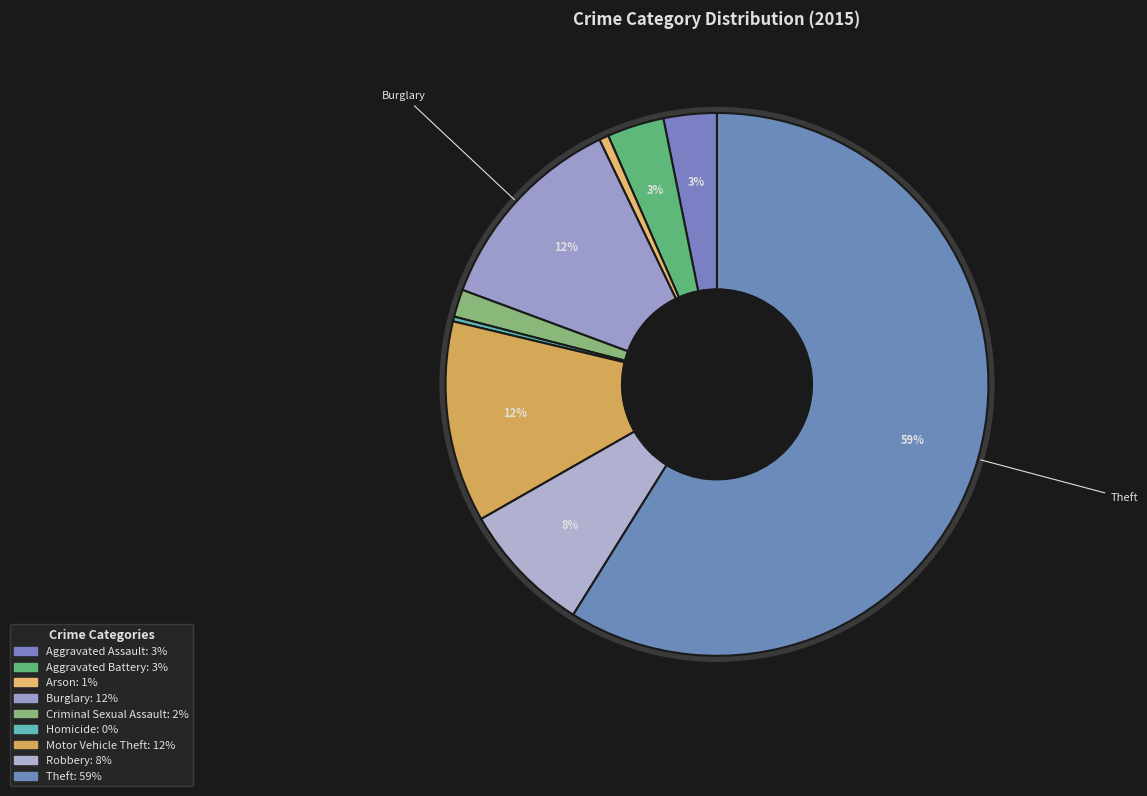

To the nearest percent, what portion does Robbery represent?

8%